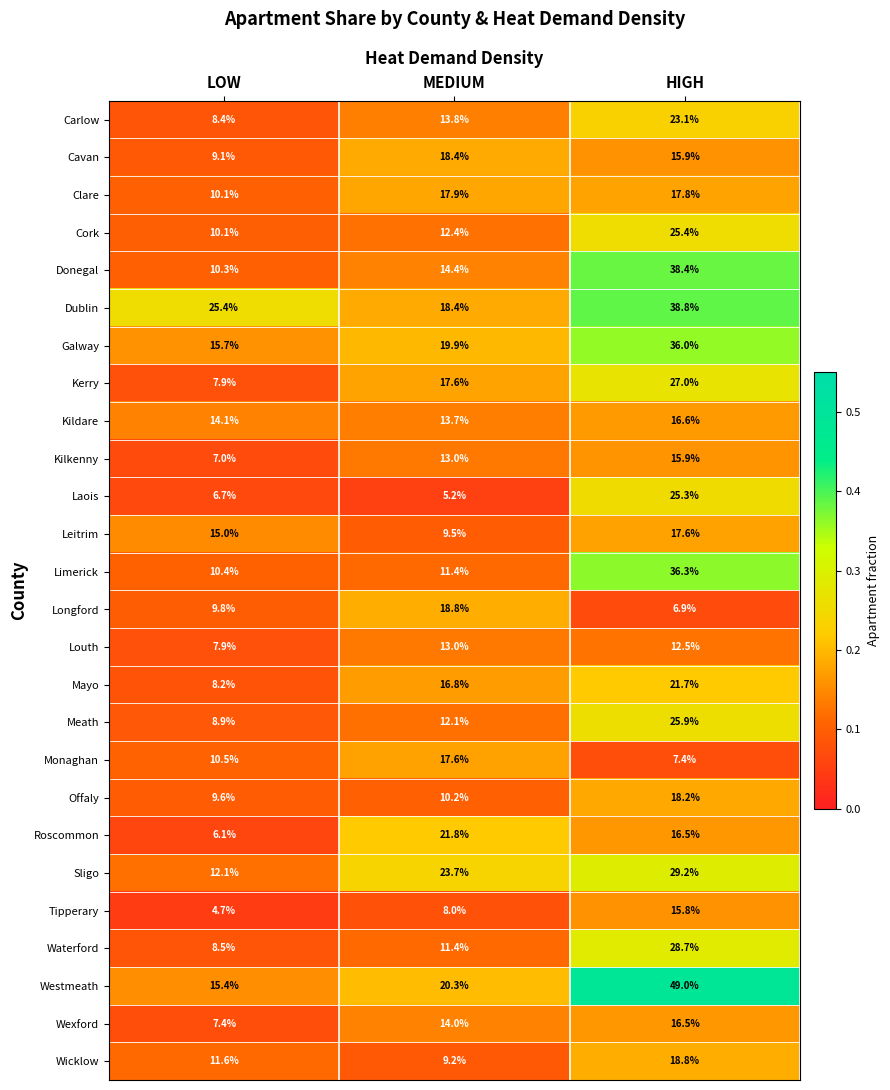

What is the sum of the Clare values at MEDIUM and HIGH?

35.7